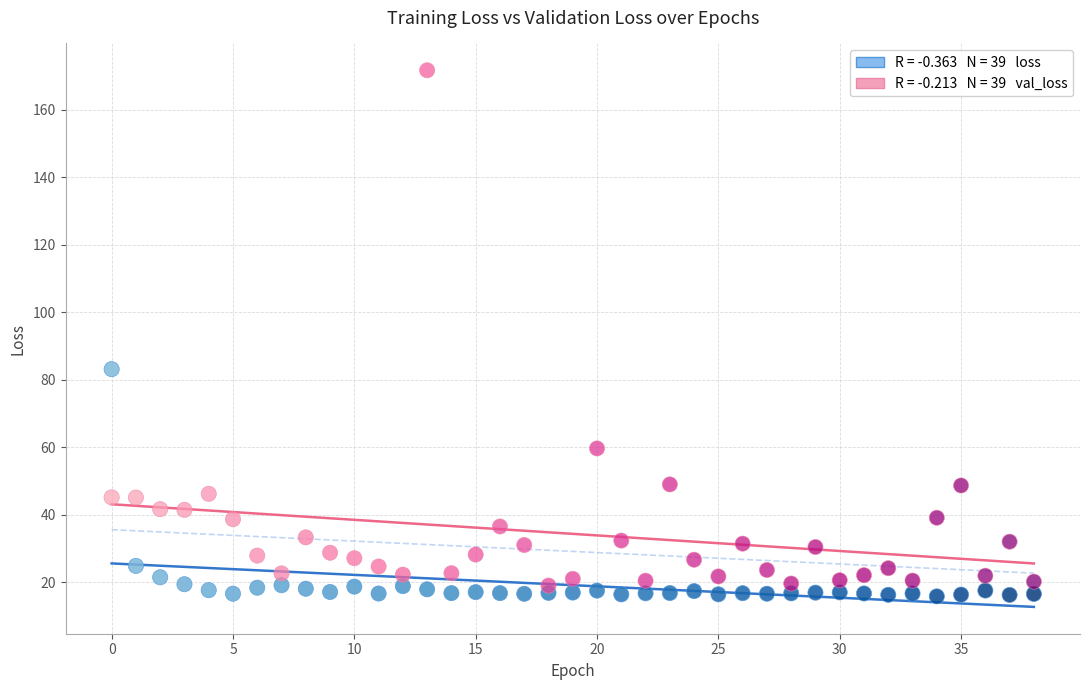

Across all data points, what is the range of Y values (max minus min)?

155.8